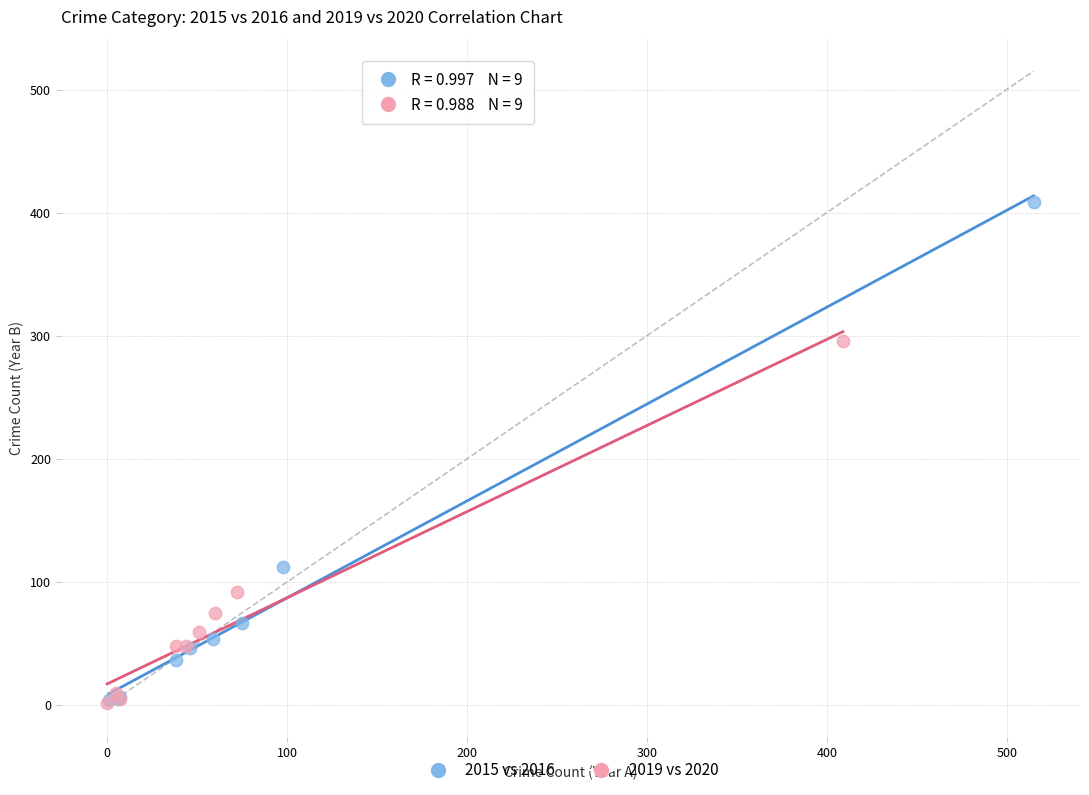

Which series contains the highest Y value?

2015 vs 2016